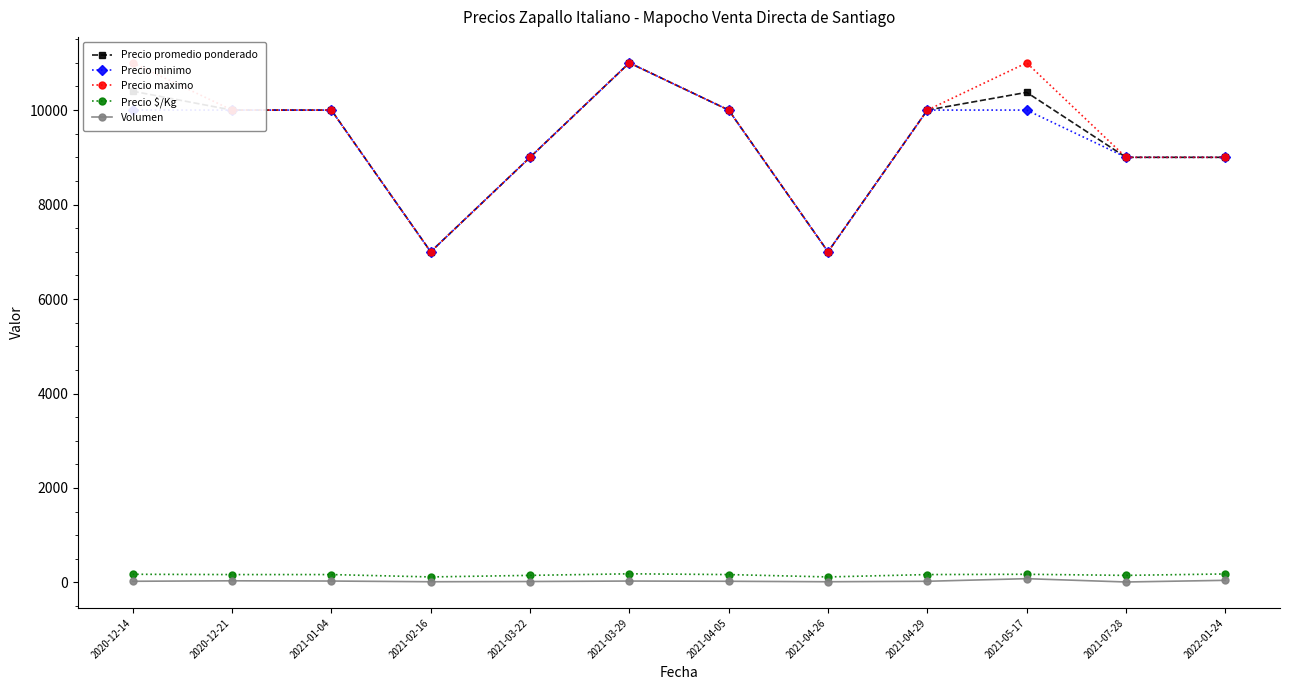

What is the difference between the highest and lowest values at 2021-07-28?

8990